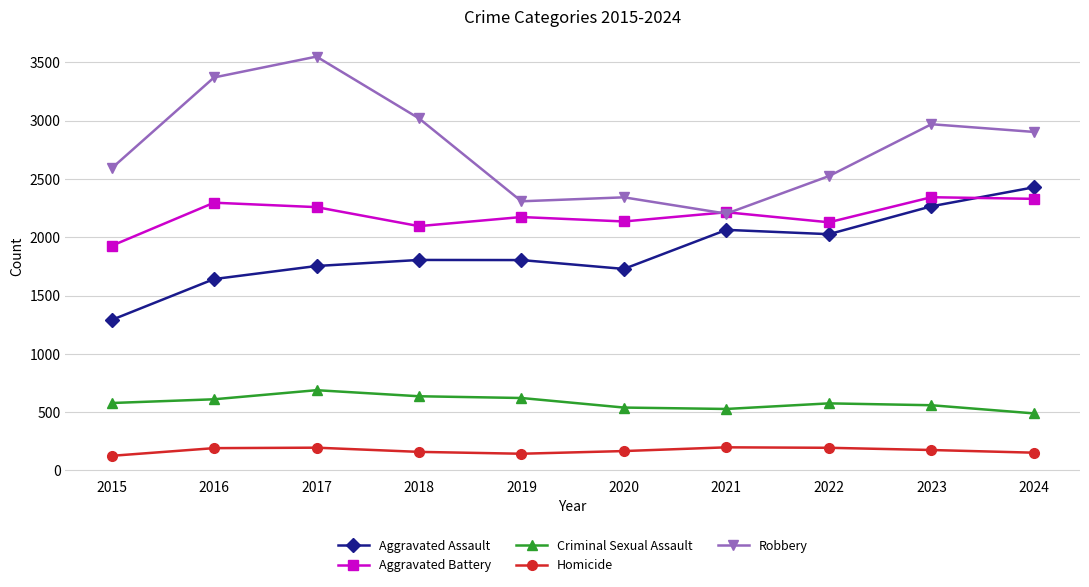

What is the spread (max minus min) of values at 2015?

2465